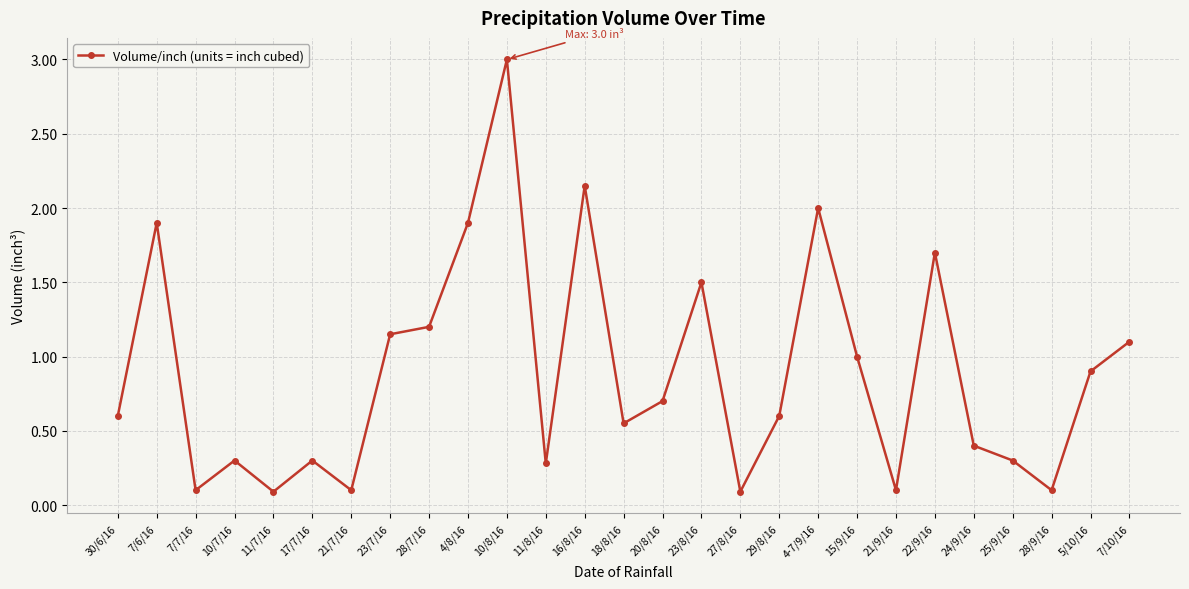

What is the value of the 4th point from the left?

0.3